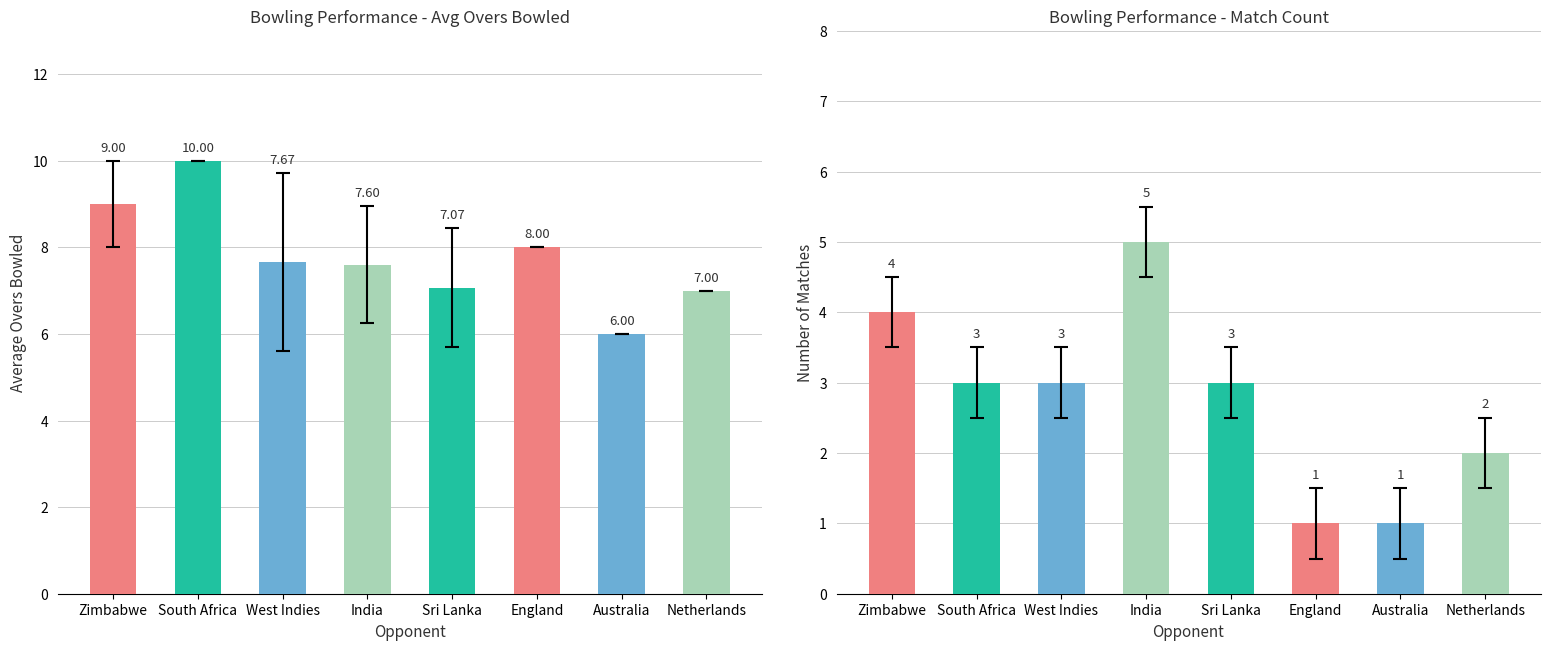

How many bars are there in each group?

2